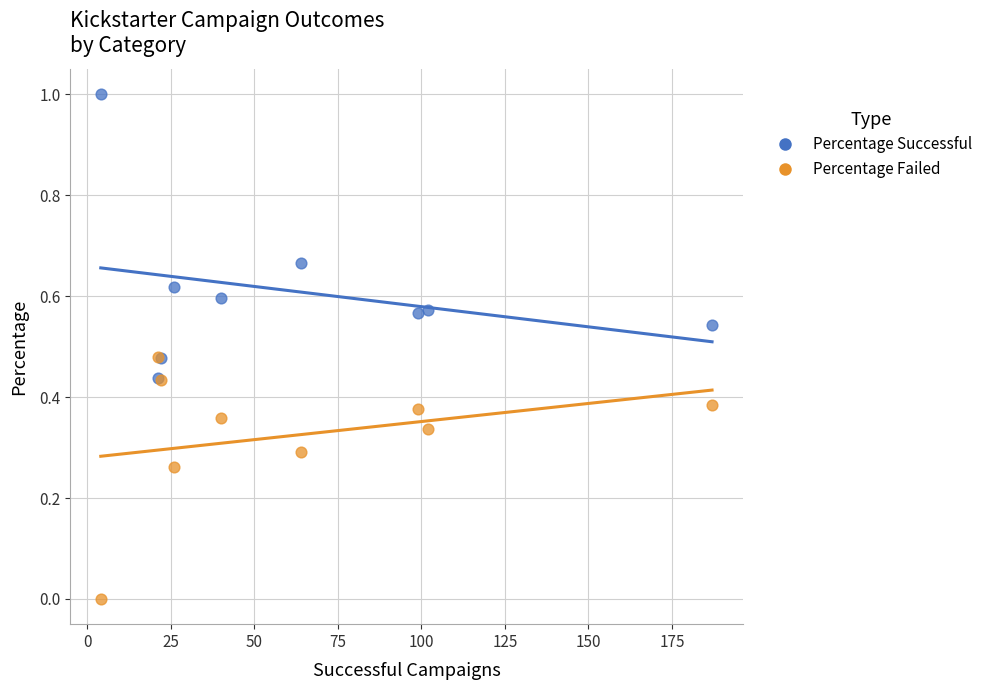

Which series reaches the minimum Y coordinate?

Percentage Failed